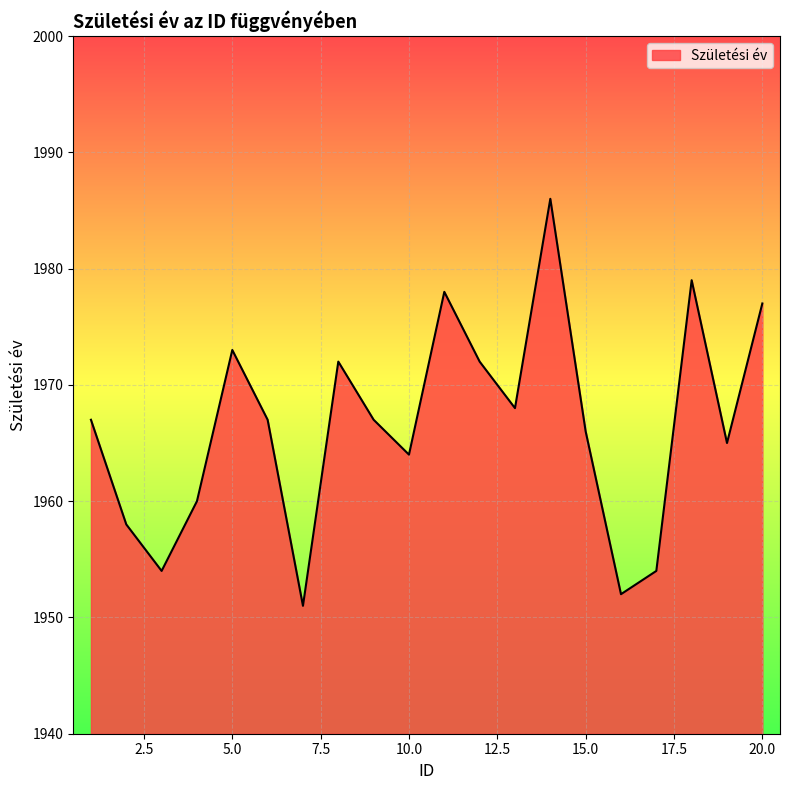

What is the difference between the maximum and minimum values?

35